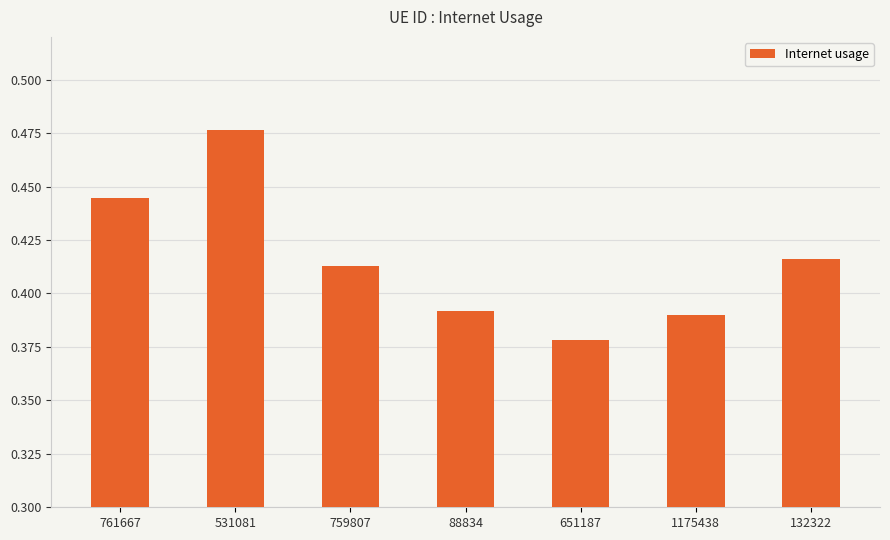

The value at 88834 is 0.1. True or false?

False